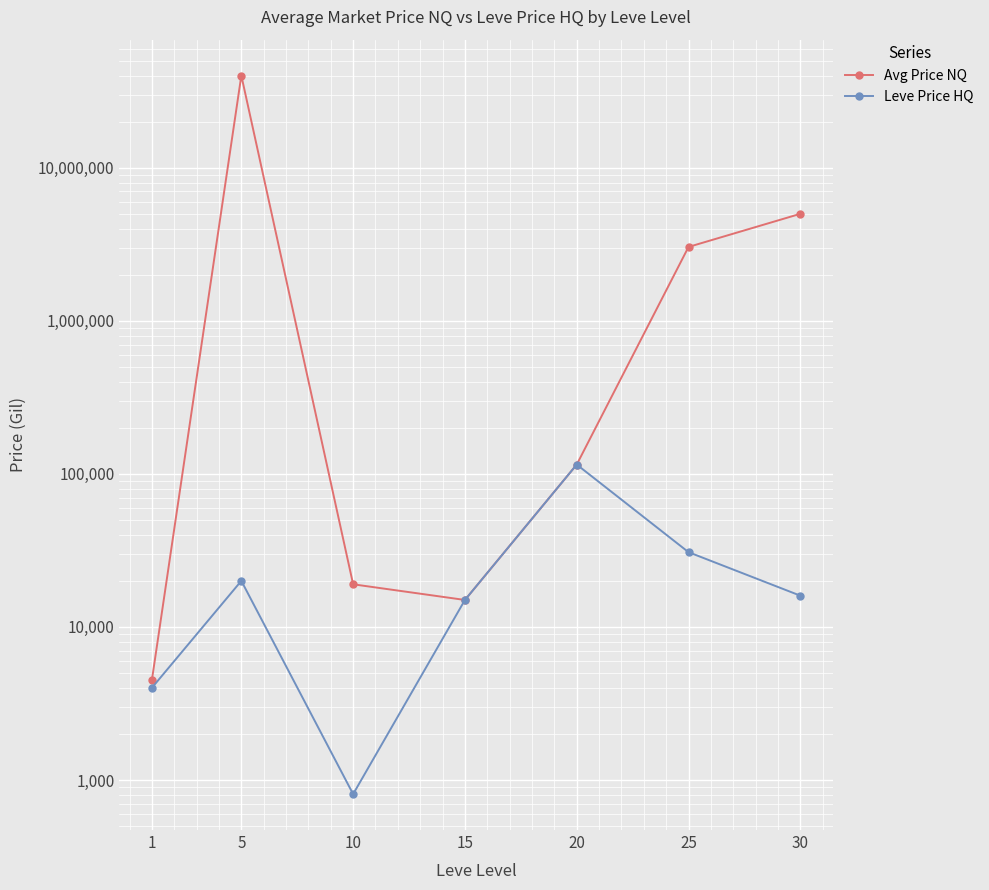

Rank the series by their average value, from highest to lowest.

Avg Price NQ, Leve Price HQ